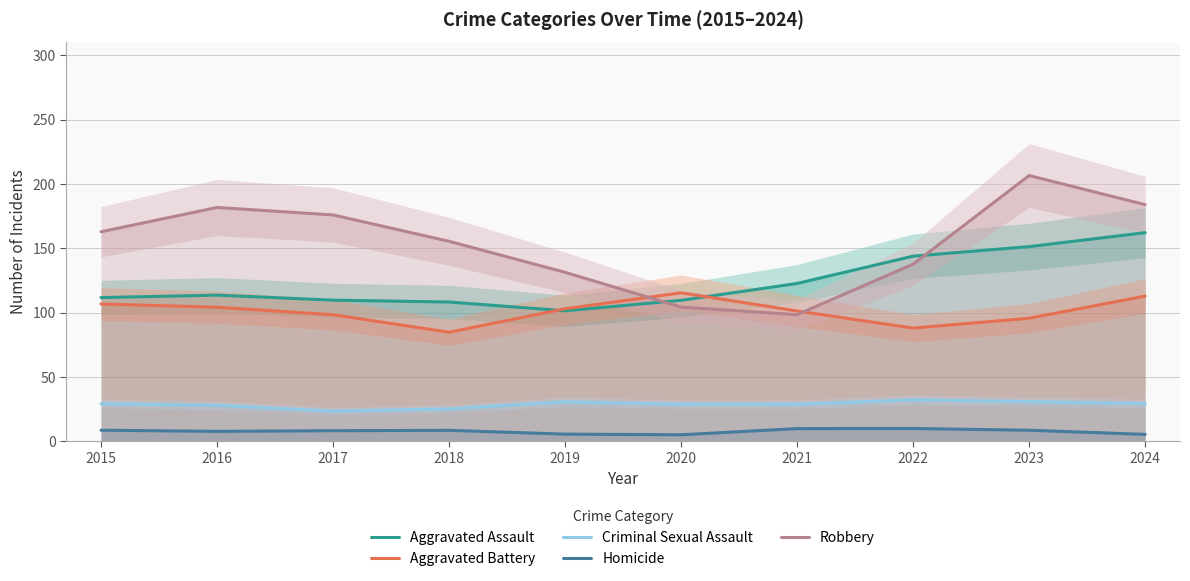

Reading left to right, transcribe all the data shown in this chart.

Aggravated Assault: 2015=111.7	2016=113.6	2017=109.6	2018=108.2	2019=101.4	2020=109.5	2021=122.7	2022=143.9	2023=151.3	2024=162.1
Aggravated Battery: 2015=106.7	2016=104.2	2017=98.3	2018=84.7	2019=103.0	2020=115.4	2021=101.2	2022=88.0	2023=95.6	2024=112.8
Criminal Sexual Assault: 2015=29.1	2016=27.9	2017=23.5	2018=25.2	2019=30.7	2020=28.7	2021=28.7	2022=32.2	2023=30.8	2024=29.3
Homicide: 2015=8.6	2016=7.7	2017=8.2	2018=8.5	2019=5.5	2020=5.0	2021=9.8	2022=9.9	2023=8.5	2024=5.3
Robbery: 2015=162.8	2016=181.7	2017=175.9	2018=155.4	2019=131.3	2020=104.3	2021=98.4	2022=137.7	2023=206.5	2024=183.9